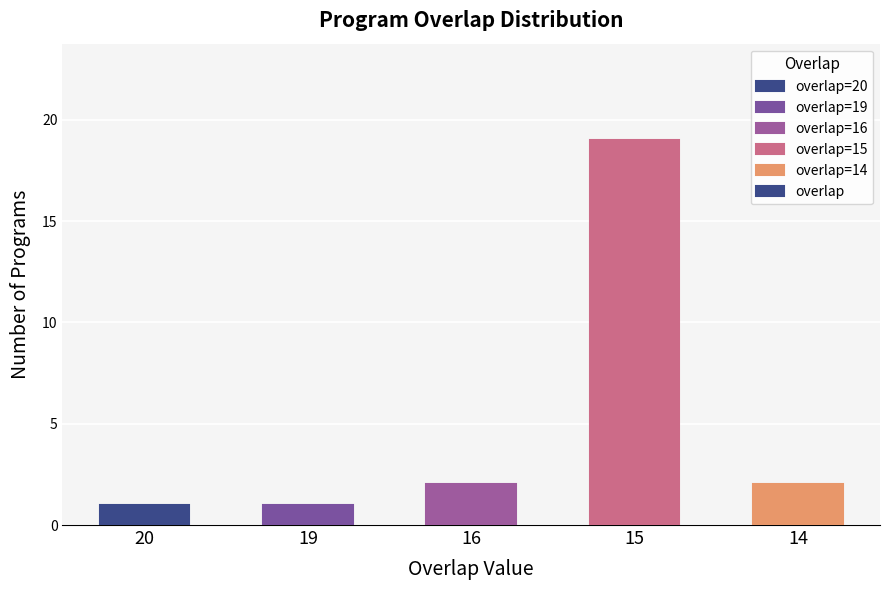

Is it true that the value at 15 is 5?

False